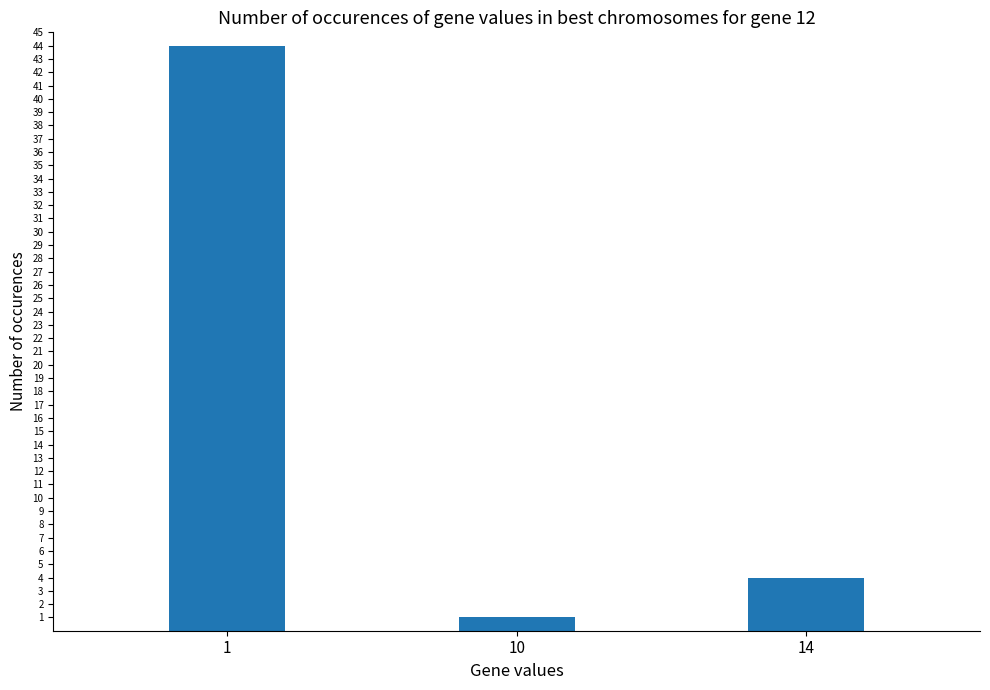

What is the value of the 1st bar from the left?

44